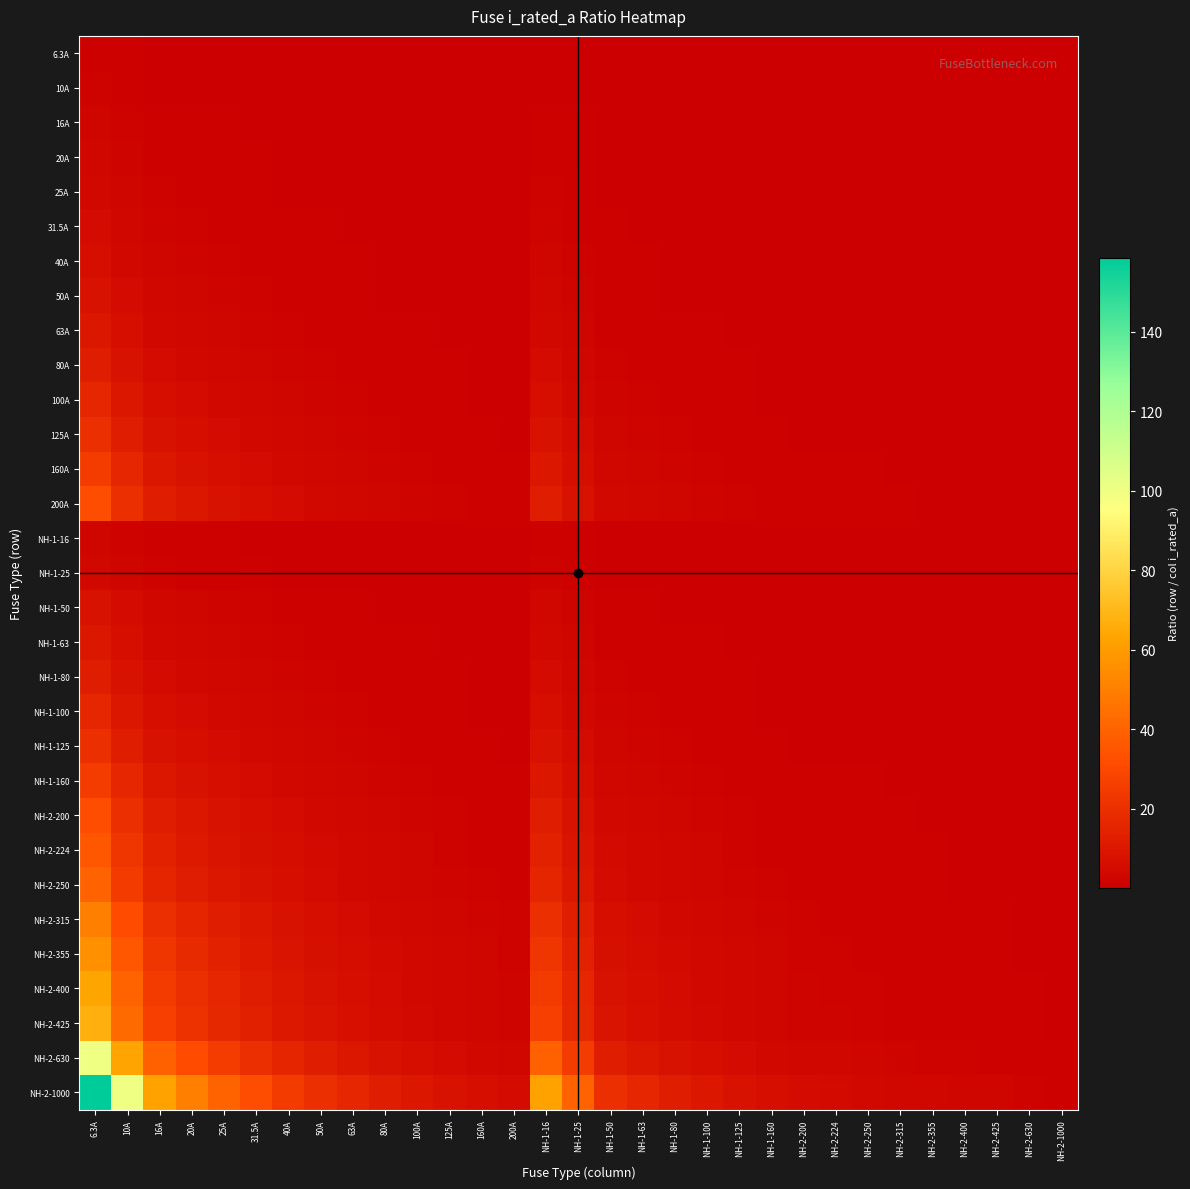

How many distinct data groups are displayed?

31